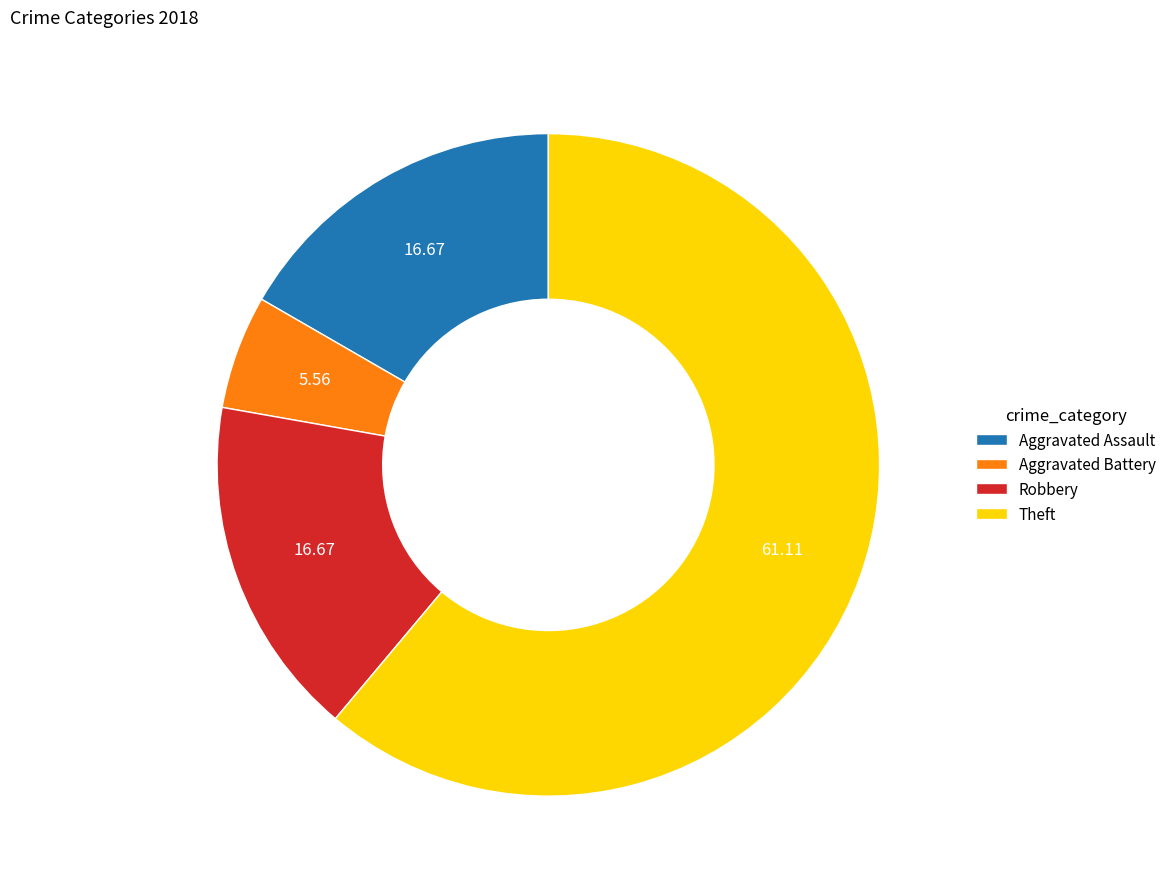

Combined, do Aggravated Battery and Theft account for over 50%?

Yes